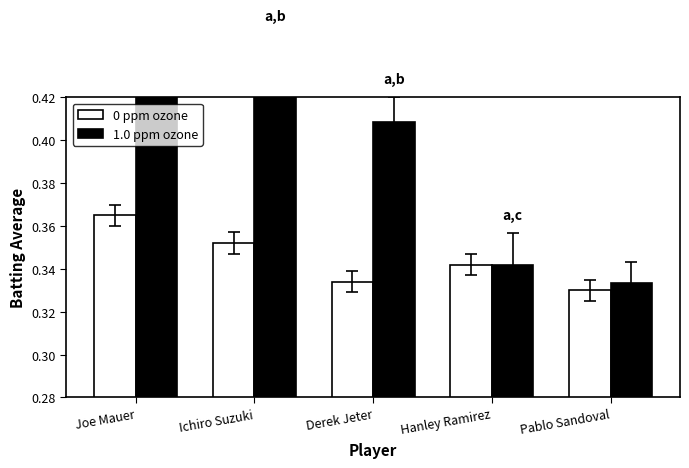

List the labels in order of 0 ppm ozone value, smallest first.

Pablo Sandoval, Derek Jeter, Hanley Ramirez, Ichiro Suzuki, Joe Mauer